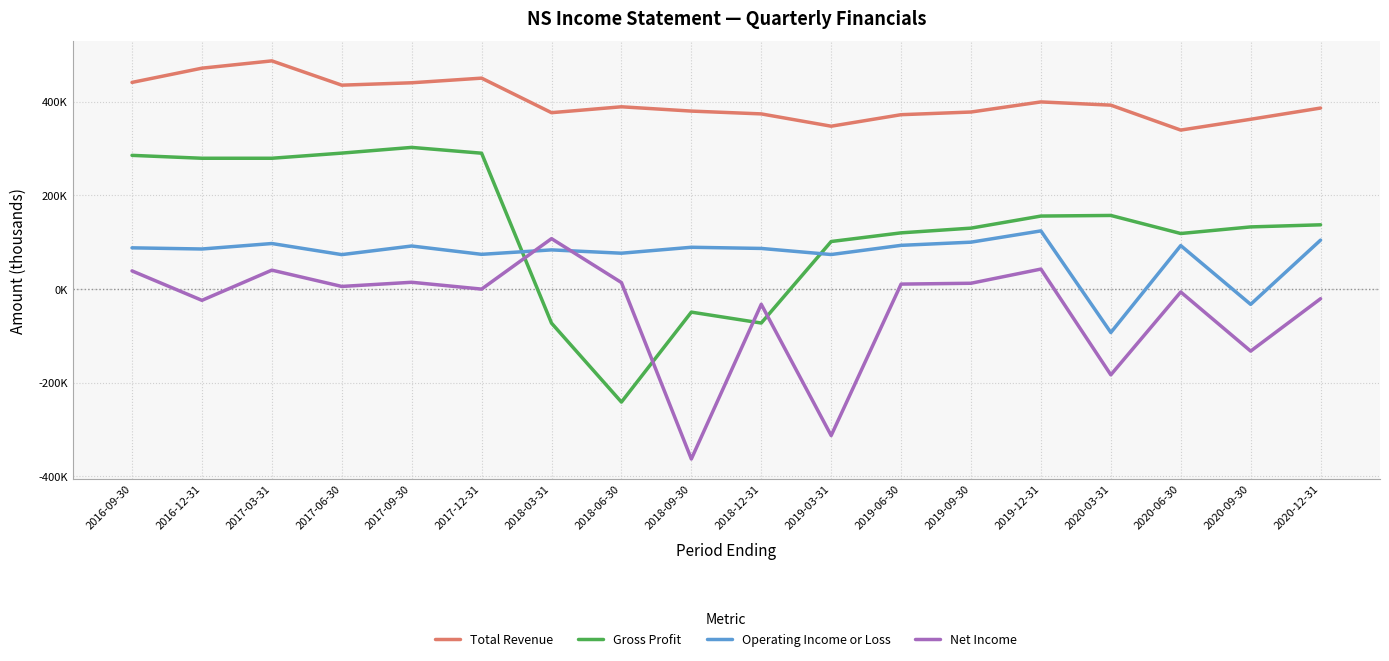

Which series has the largest total across all categories?

Total Revenue